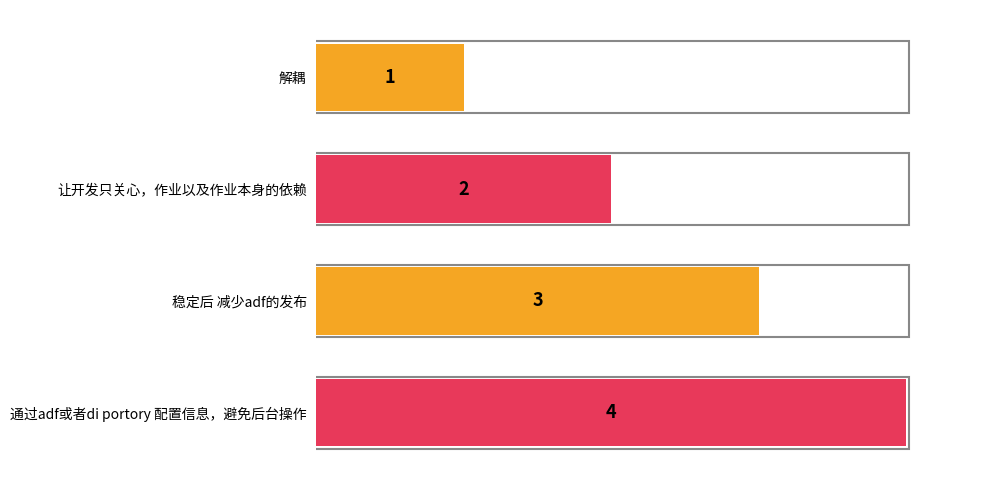

Rank the categories by value from highest to lowest.

通过adf或者di portory 配置信息，避免后台操作, 稳定后 减少adf的发布, 让开发只关心，作业以及作业本身的依赖, 解耦